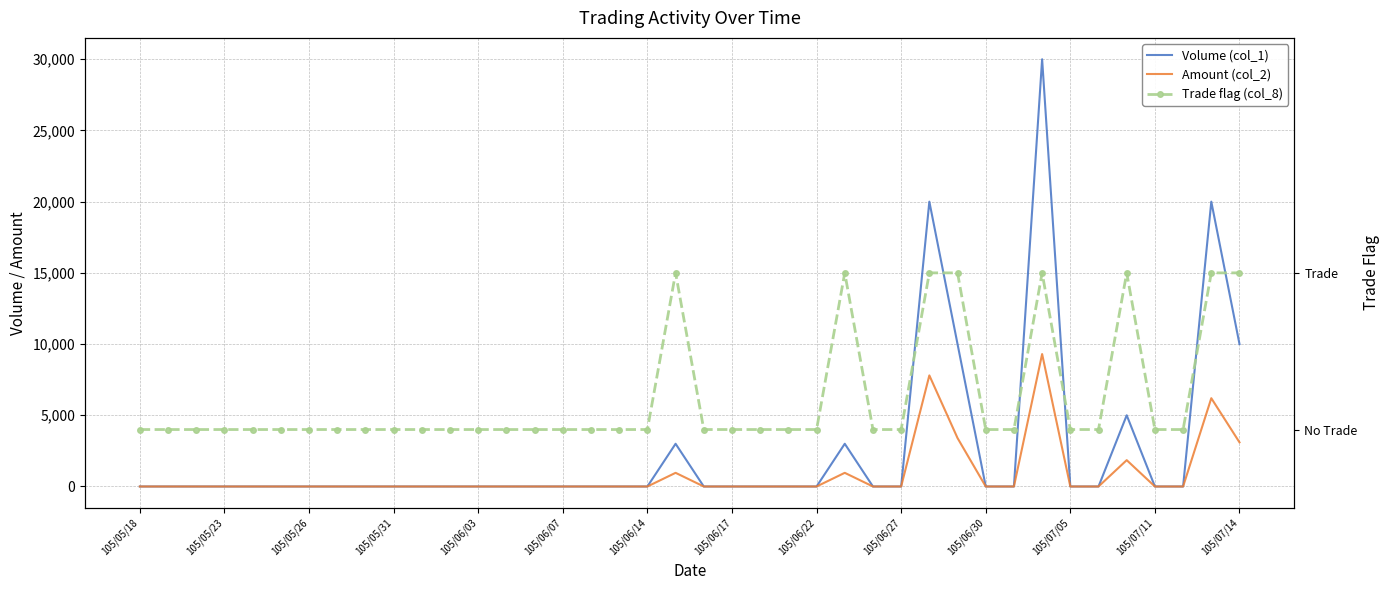

At how many categories does at least one series exceed 22663?

1